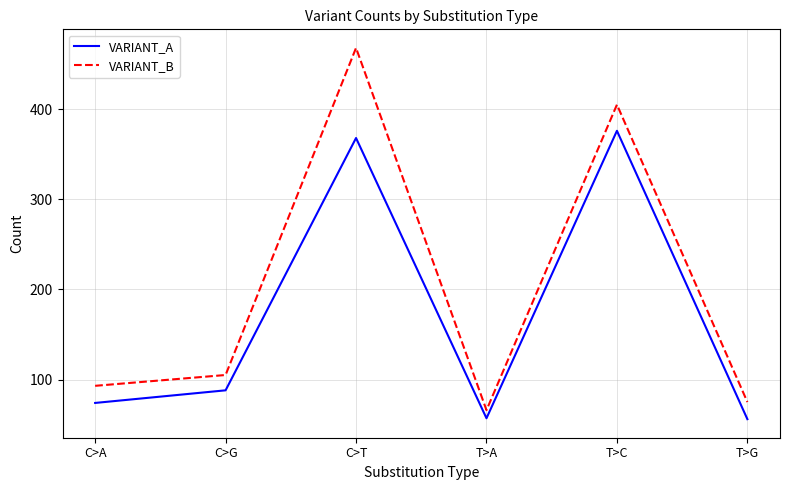

What is the difference between the highest and lowest values at C>G?

17